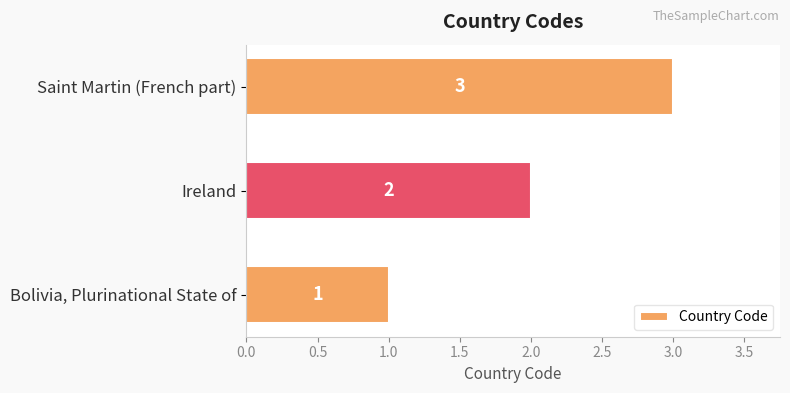

The value at Ireland is 2. True or false?

True